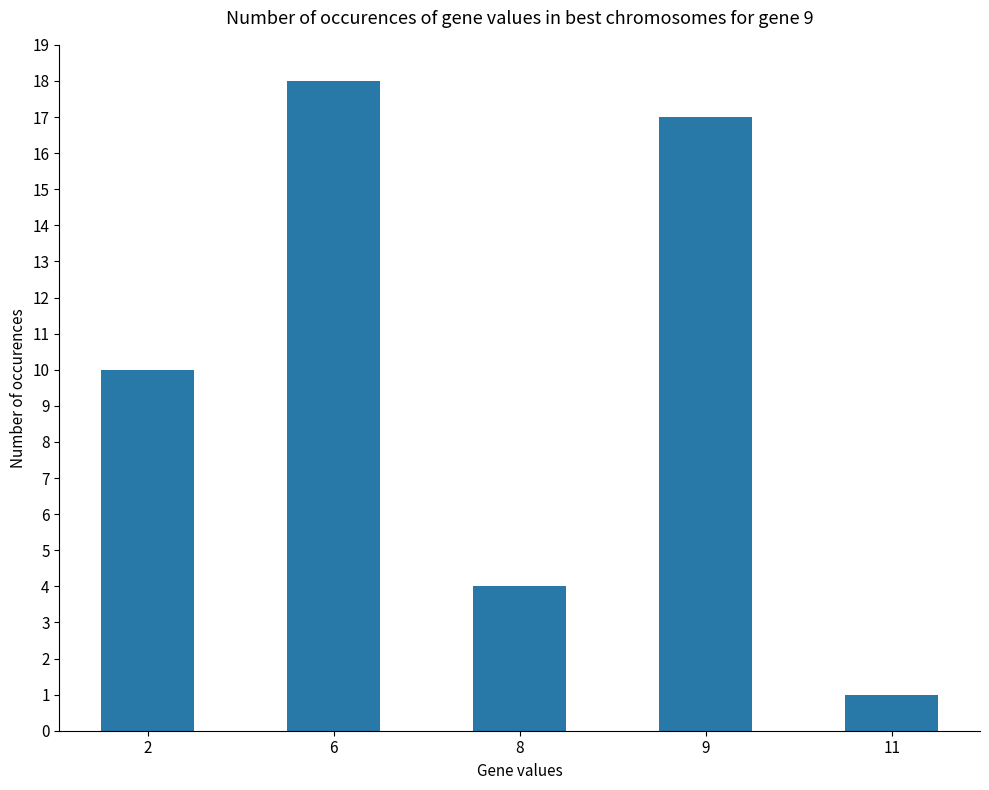

What is the value of the 4th bar from the left?

17